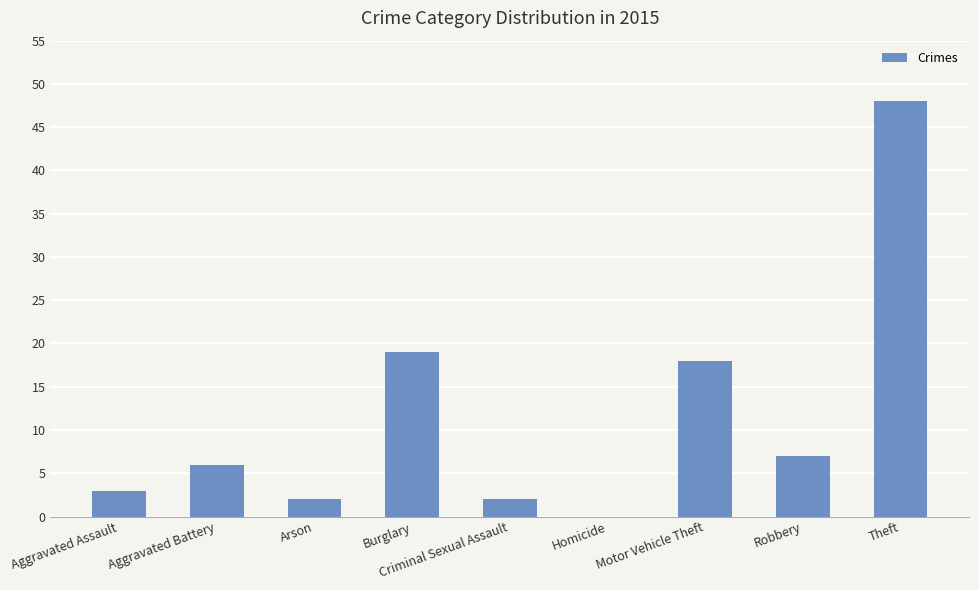

Where is the data nearest to the value 24?

Burglary